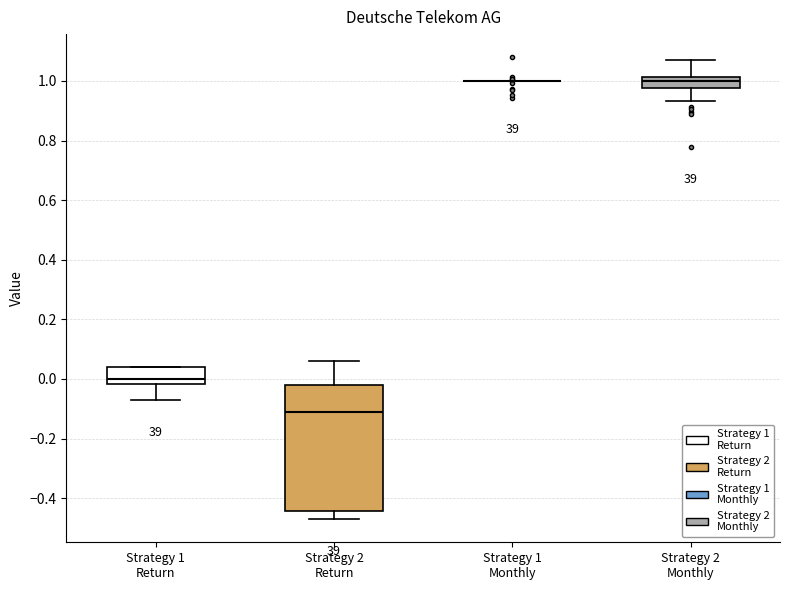

Where is the upper edge of the box for Strategy 2 Monthly on the y-axis? The values are not printed on the chart, so give them approximately, as read against the axis.

1.02